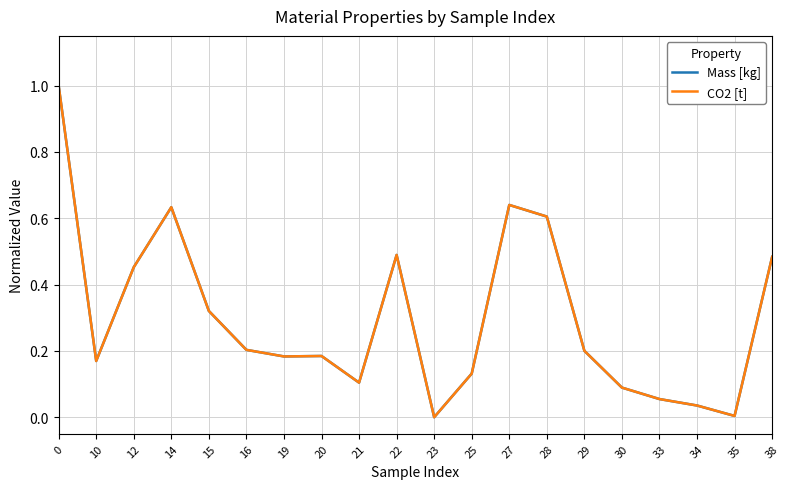

Does the chart have visible grid lines?

Yes